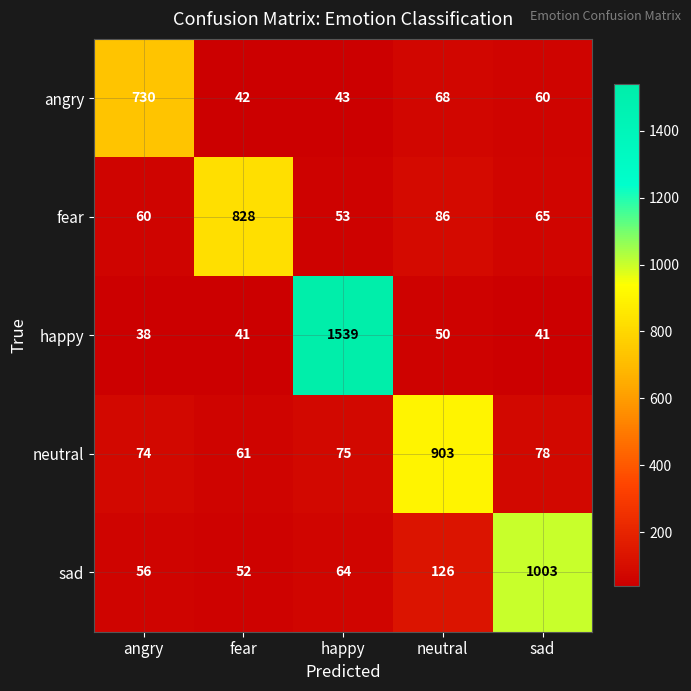

What is the sum of the neutral values at angry and fear?

135